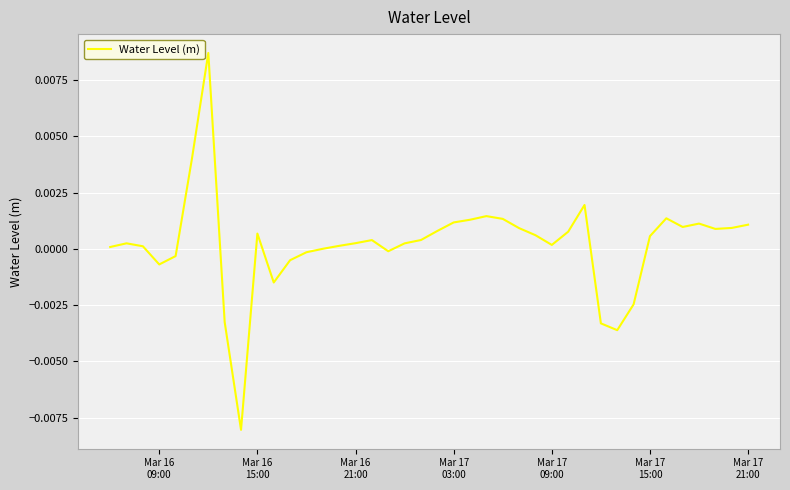

Does the chart display data point markers on the line(s)?

No